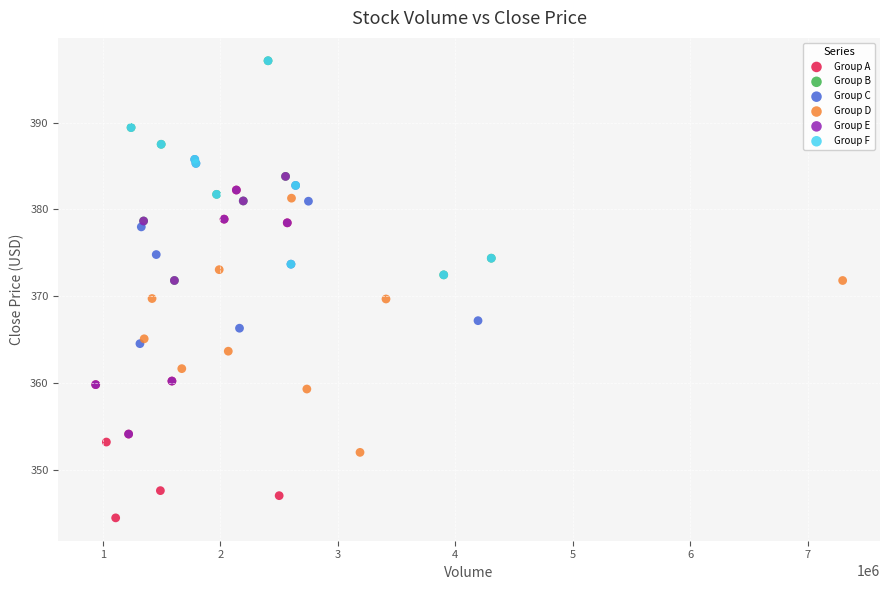

Which series has the widest spread of Y values?

Group A